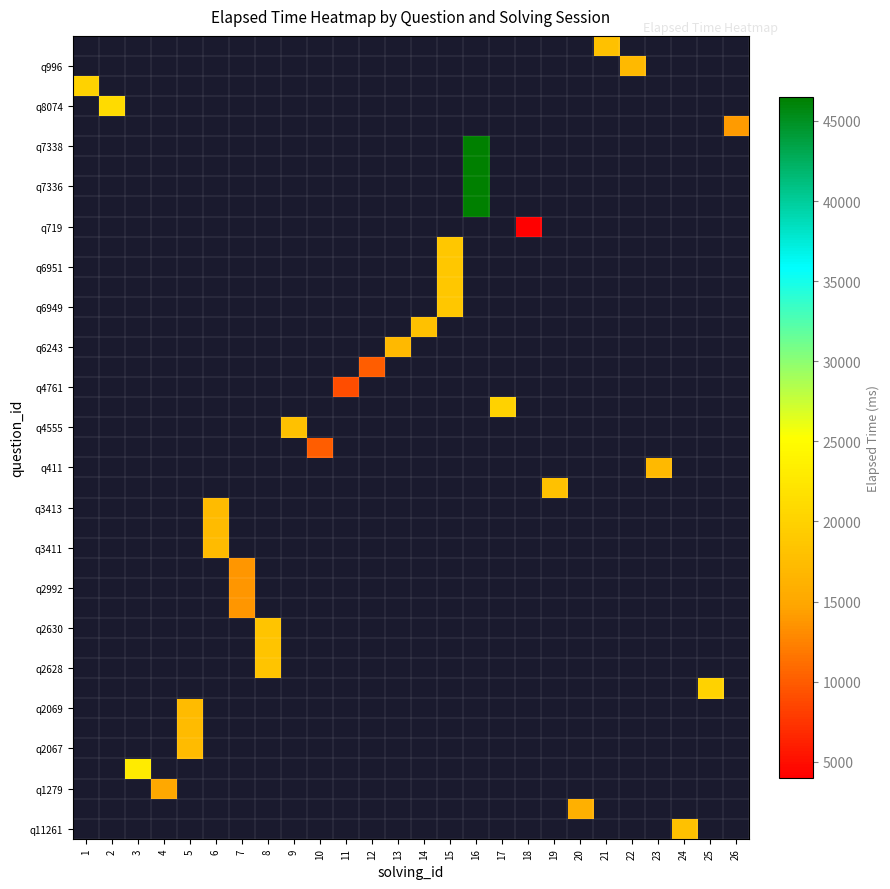

Which has a higher value, 2 or 6?

6